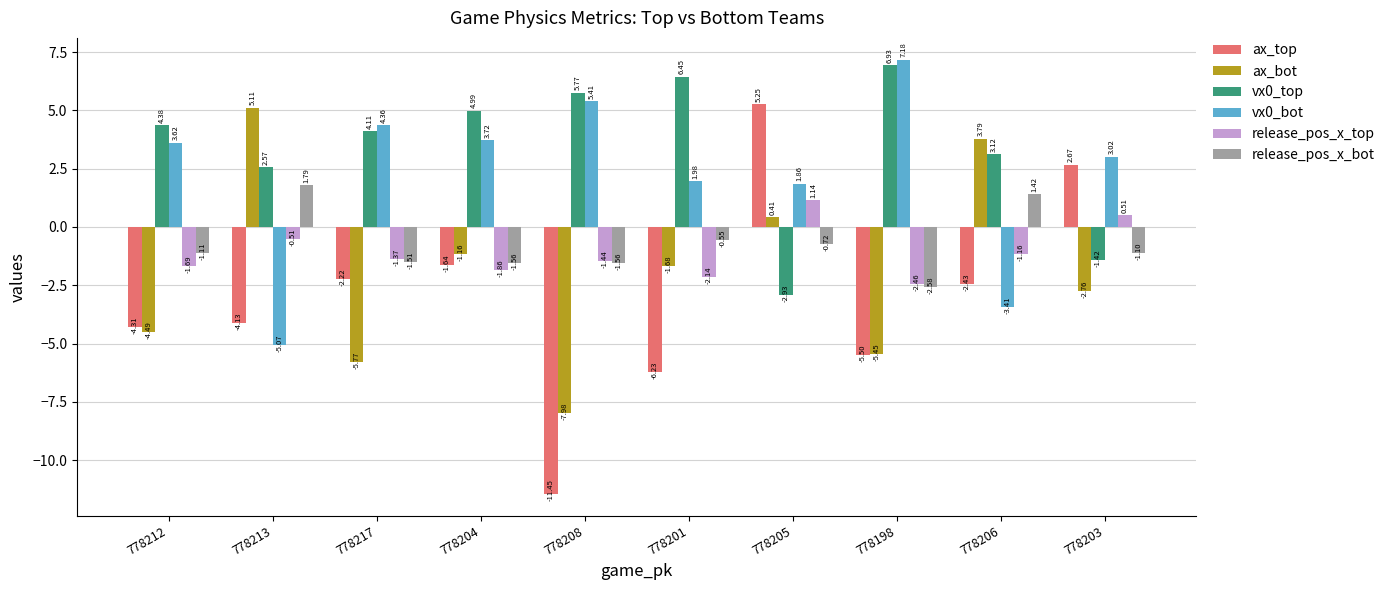

Are the bars horizontal?

No